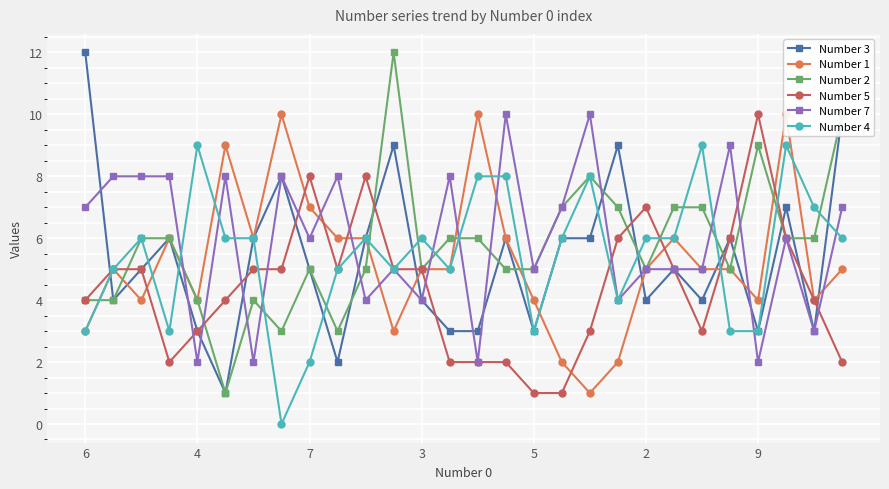

At which label does Number 3 reach its peak?

6